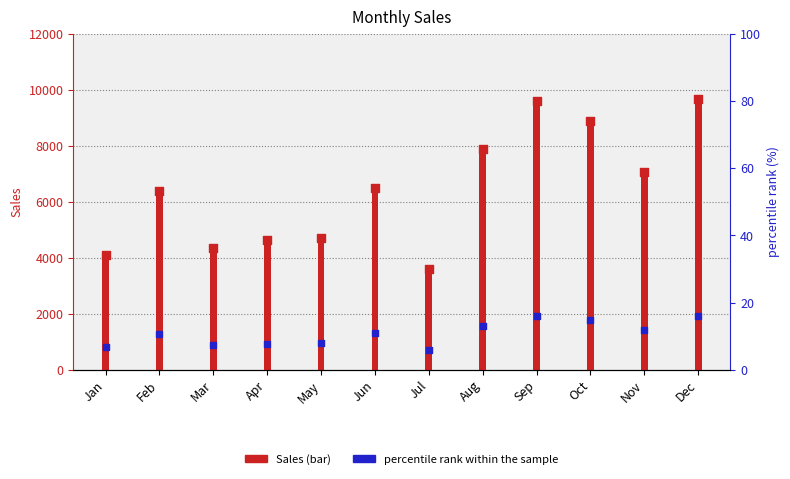

What are all the series names shown in the legend?

Sales, percentile rank within the sample